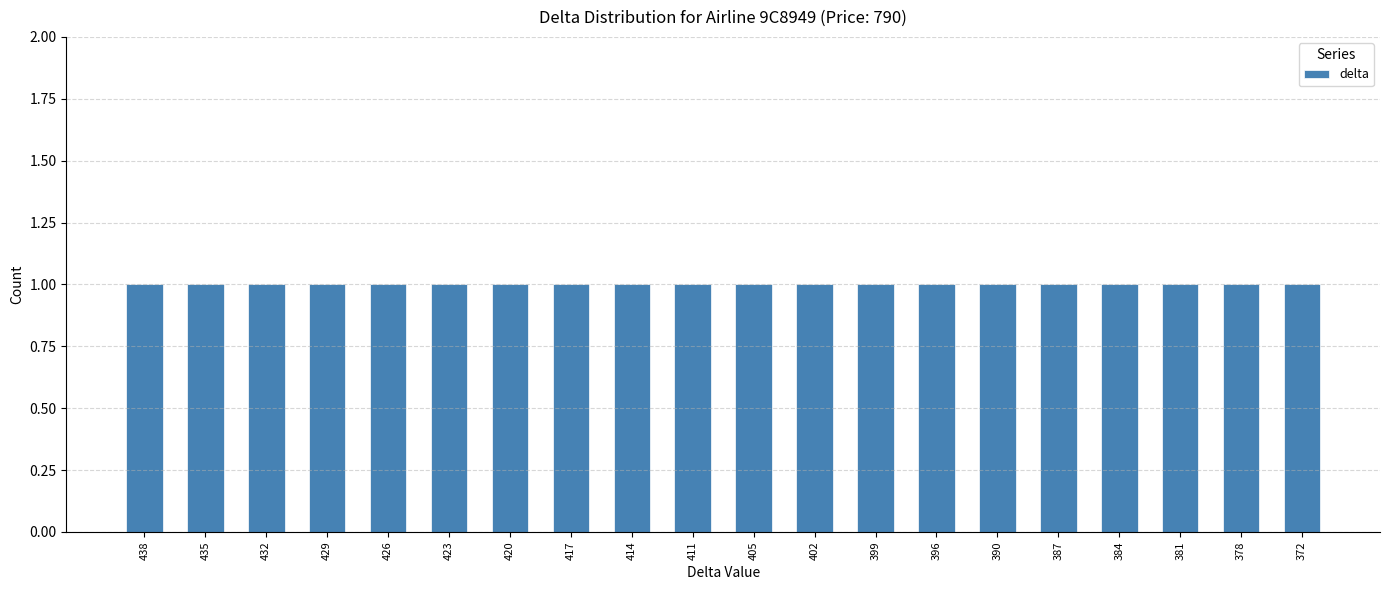

List the labels in order of value, smallest first.

372, 378, 381, 384, 387, 390, 396, 399, 402, 405, 411, 414, 417, 420, 423, 426, 429, 432, 435, 438